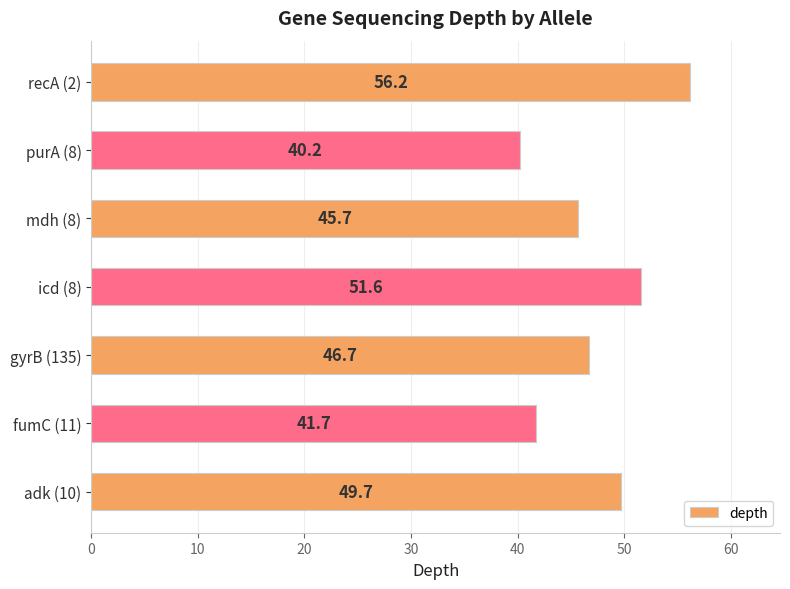

Rank the categories by value from highest to lowest.

recA (2), icd (8), adk (10), gyrB (135), mdh (8), fumC (11), purA (8)